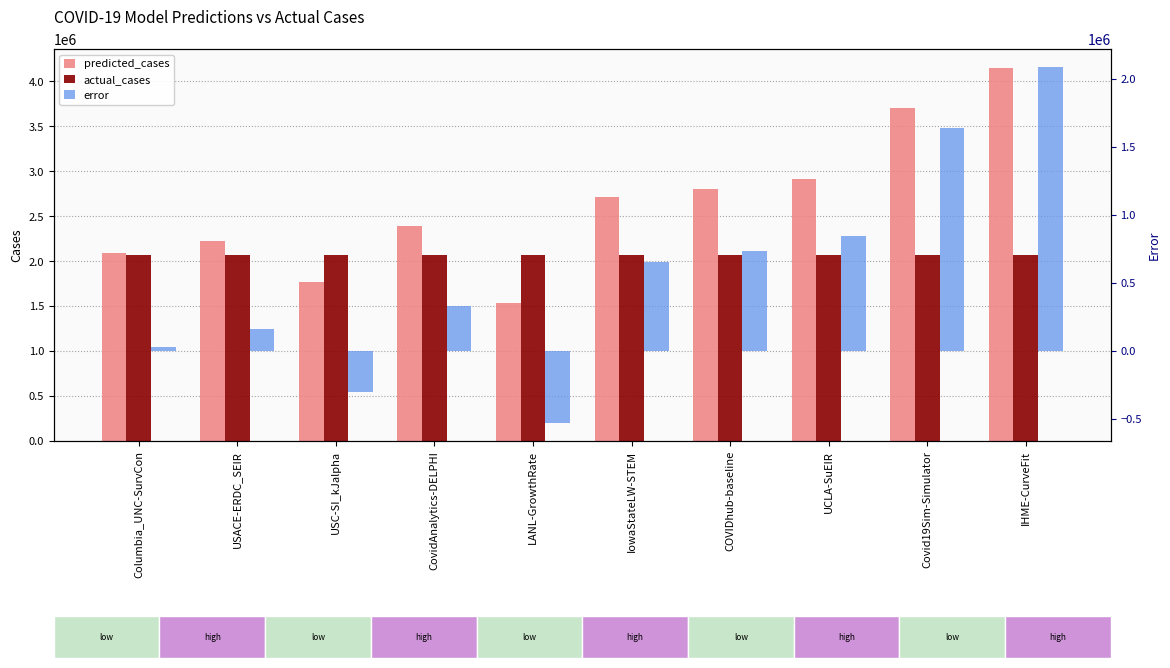

Count the number of categories in the chart.

10